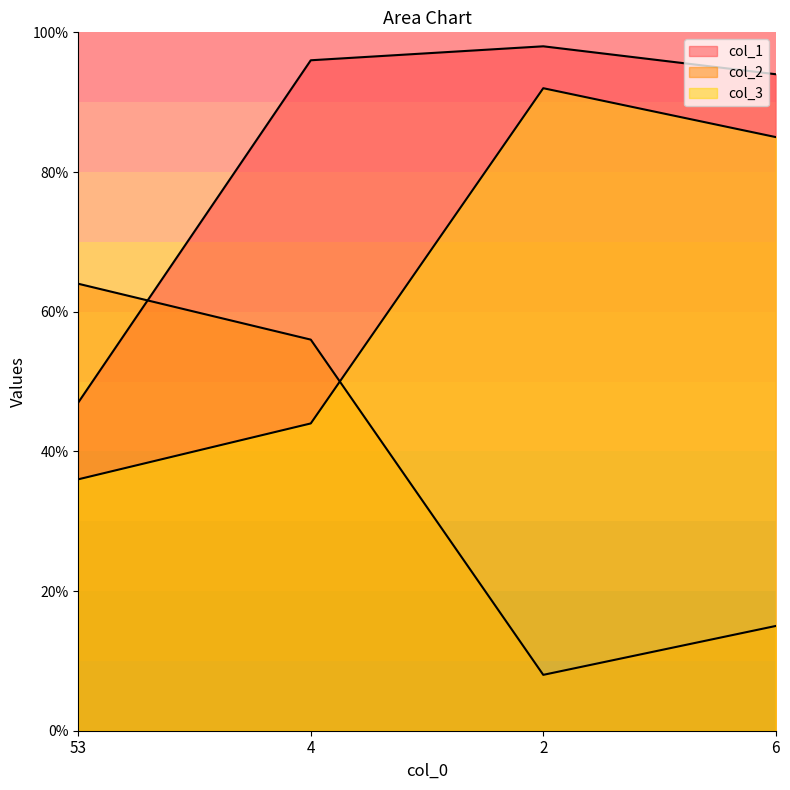

Between 4 and 6, which is larger?

4